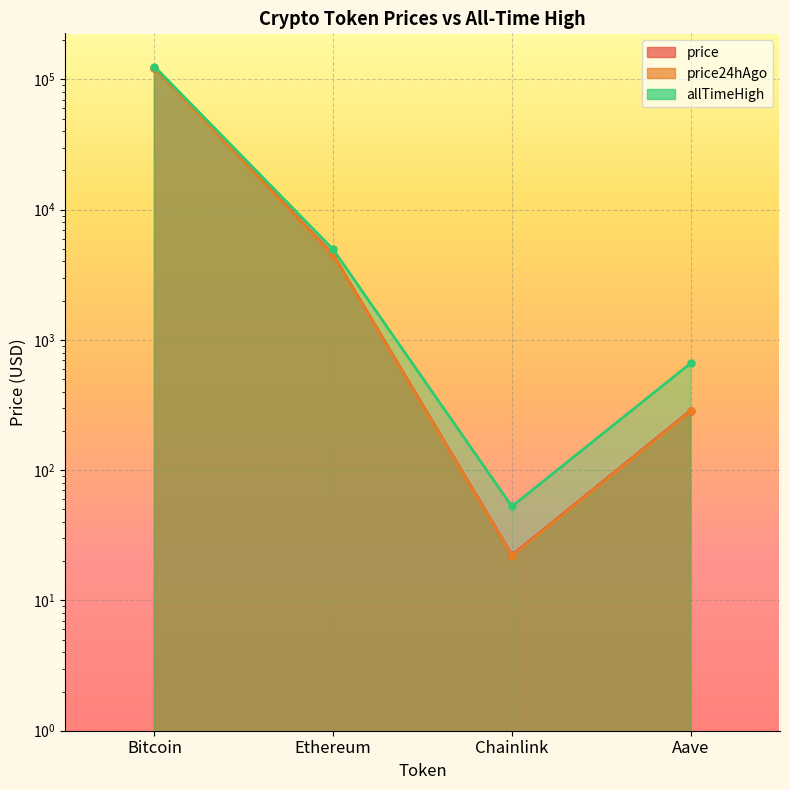

True or false: allTimeHigh and price intersect in this chart.

False